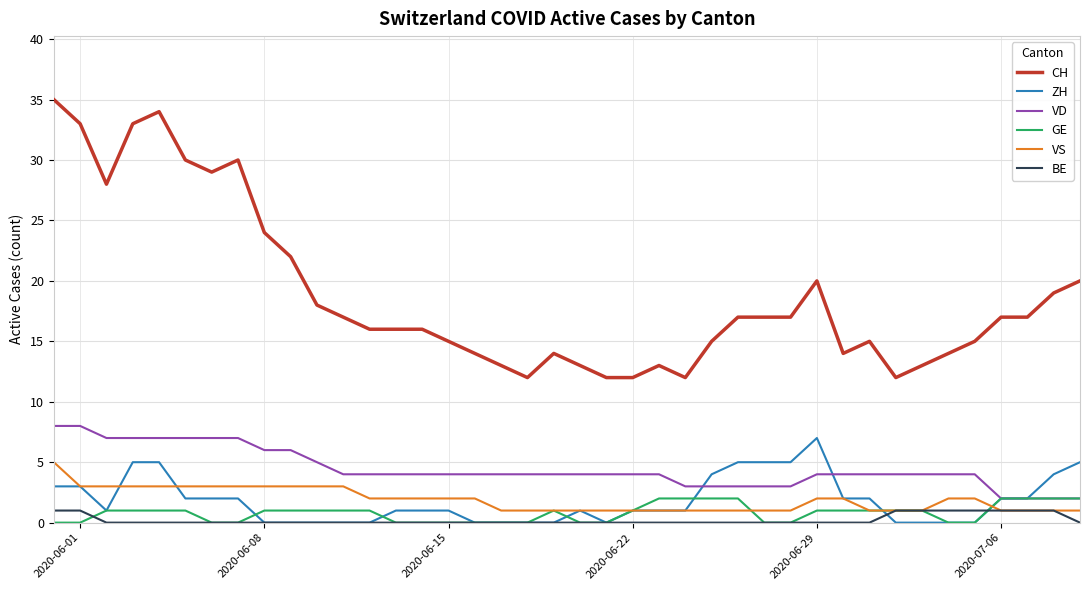

Which series has the largest range (max minus min)?

CH